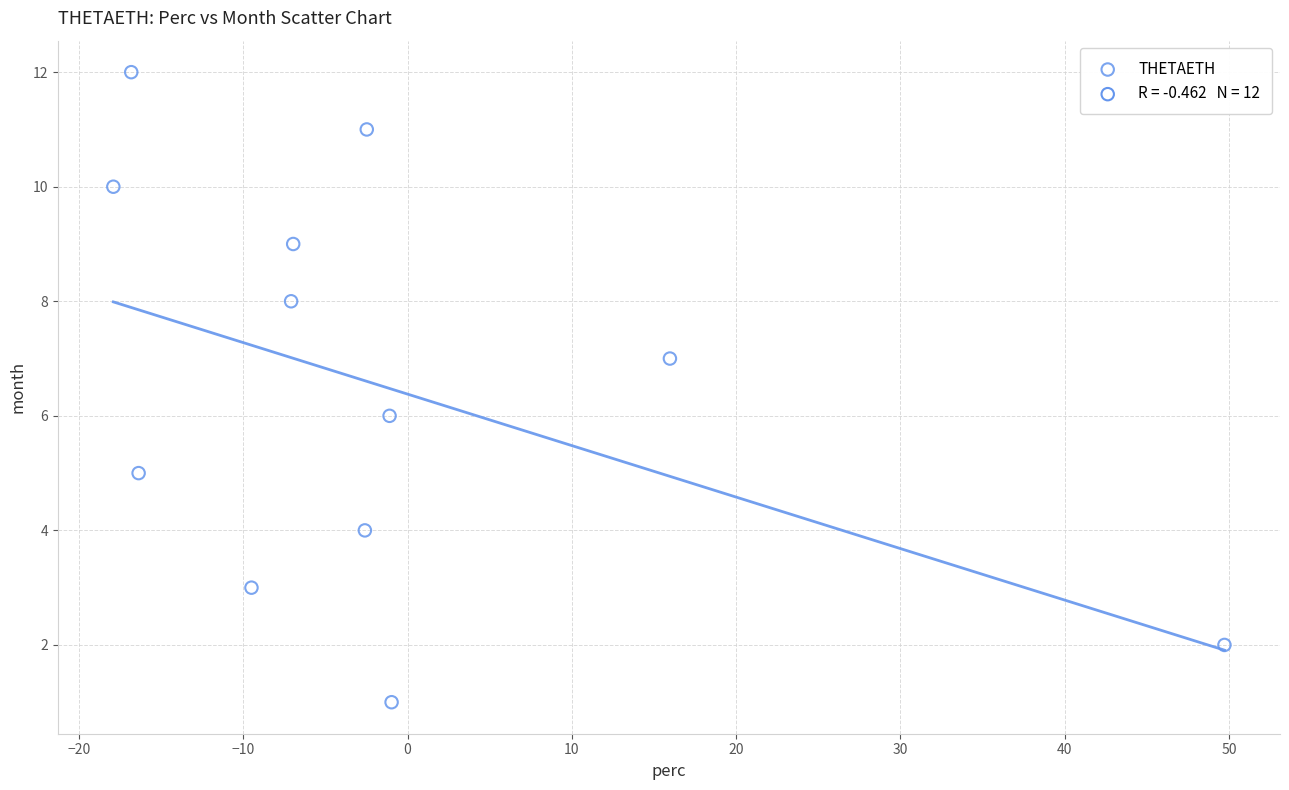

What is the range of Y values (max minus min)?

11